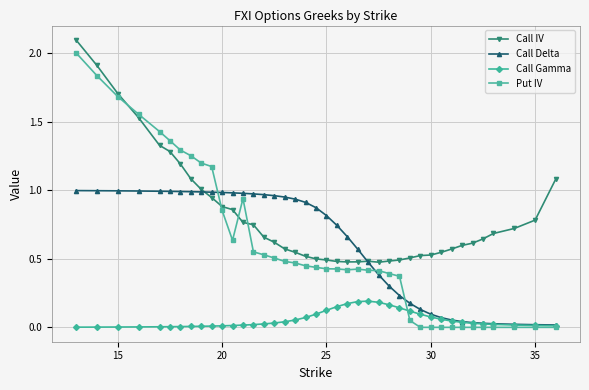

True or false: Call IV and Call Gamma intersect in this chart.

False